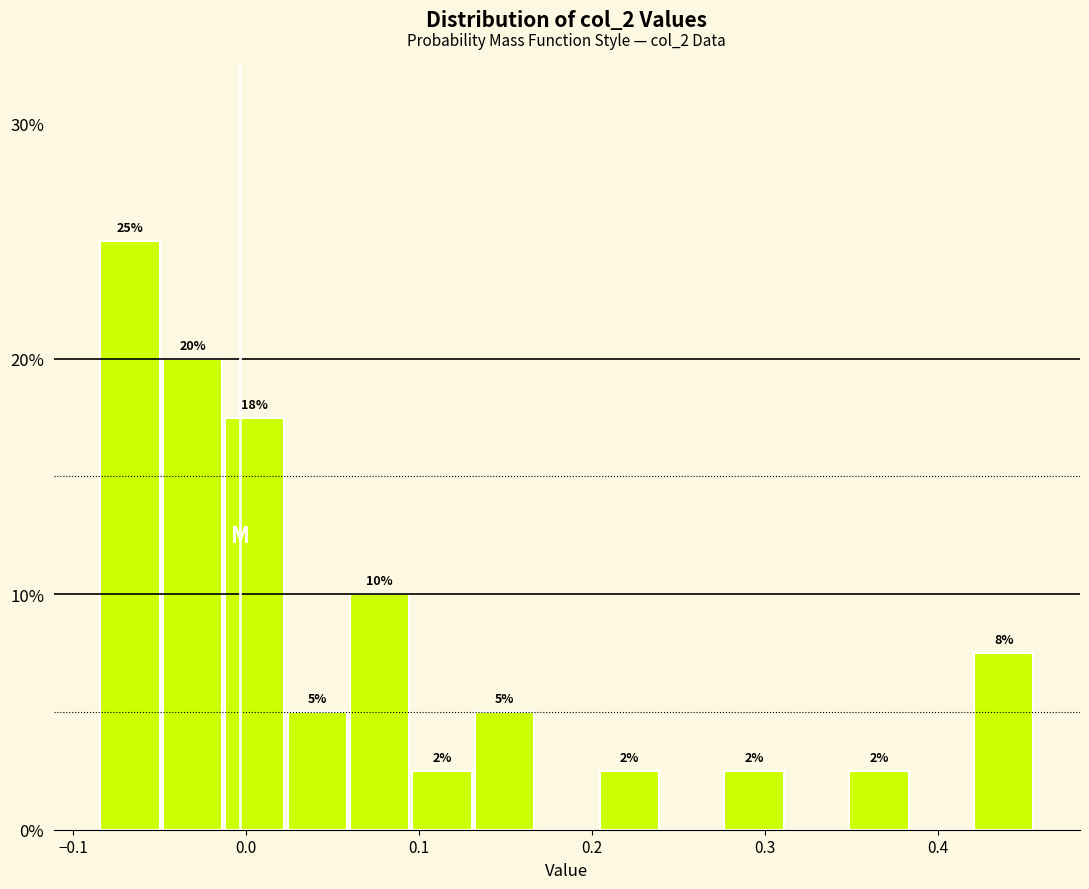

Read against the x-axis, roughly where is the centre of the tallest bar?

-0.07